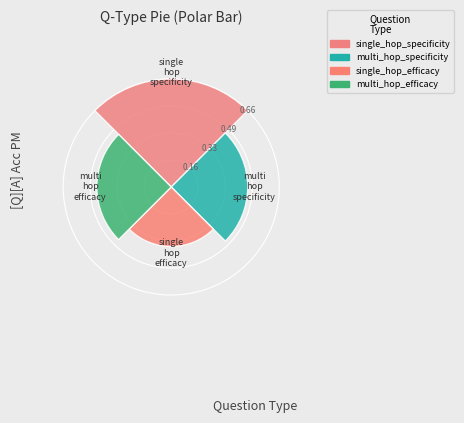

How many groups of bars are there?

1